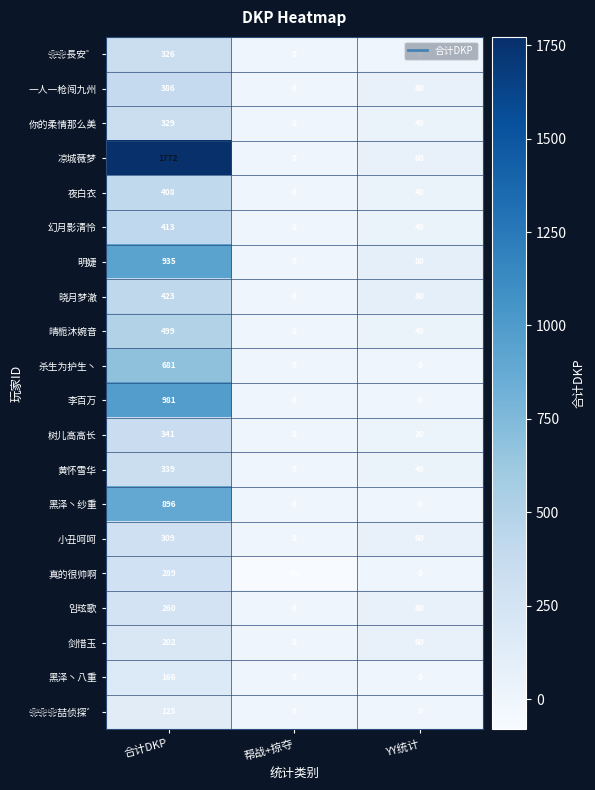

At which category is the sum across all series the highest?

合计DKP